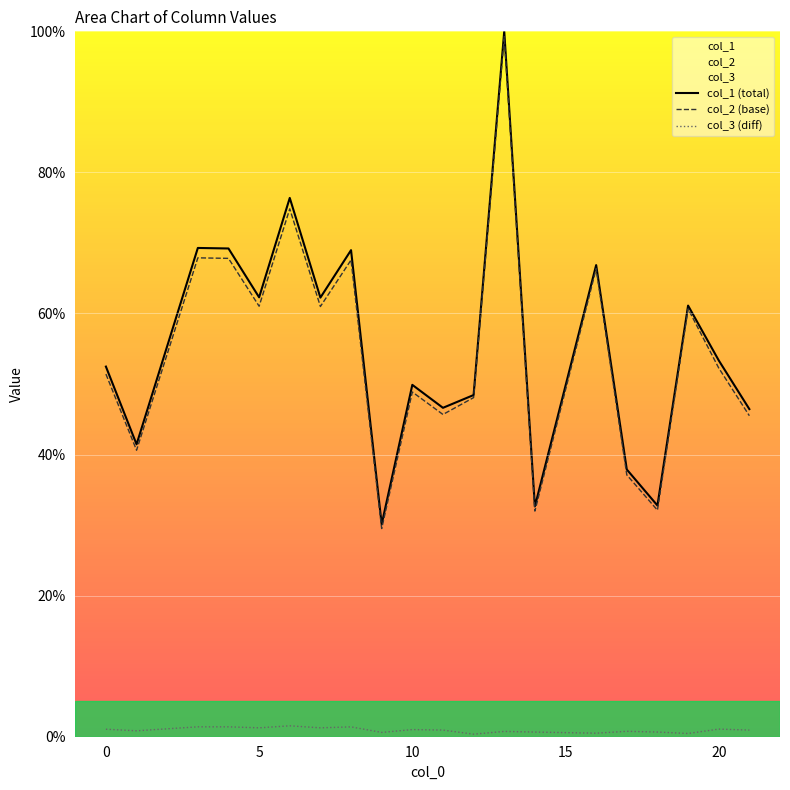

True or false: col_3 (diff) and col_1 (total) cross at least once.

False